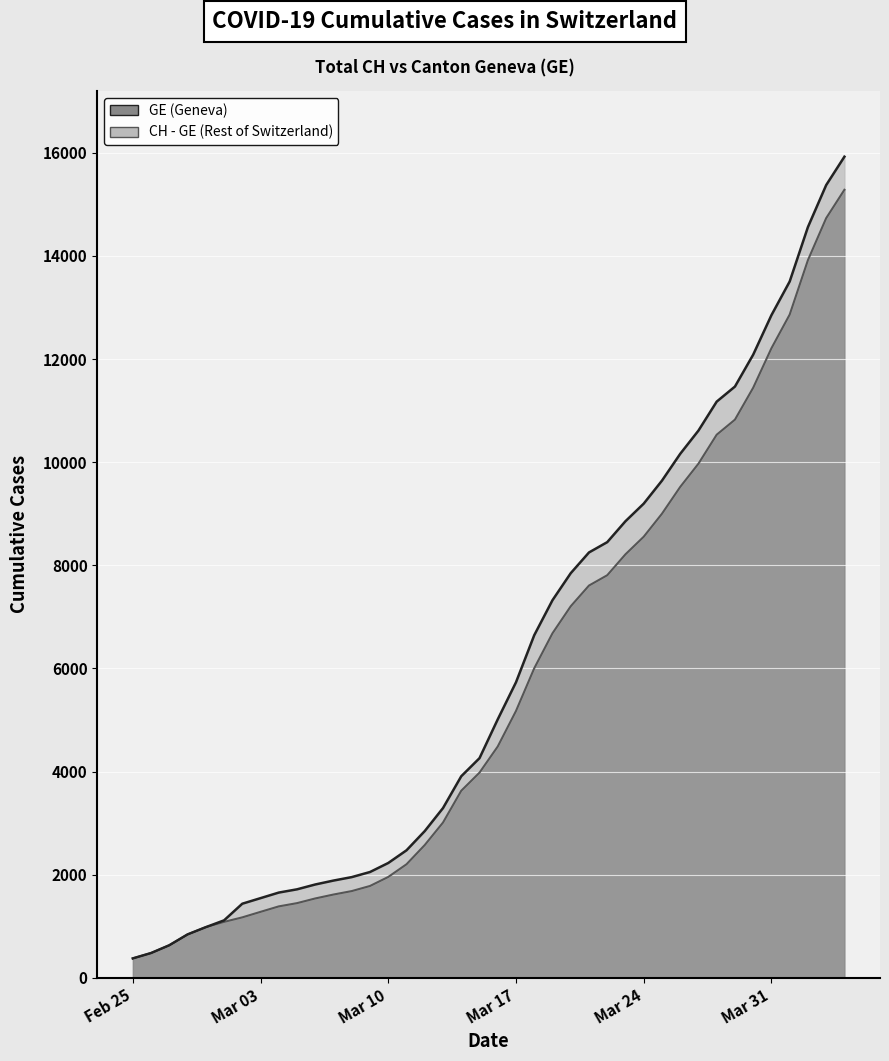

True or false: GE has more than 0 interior local peaks.

False